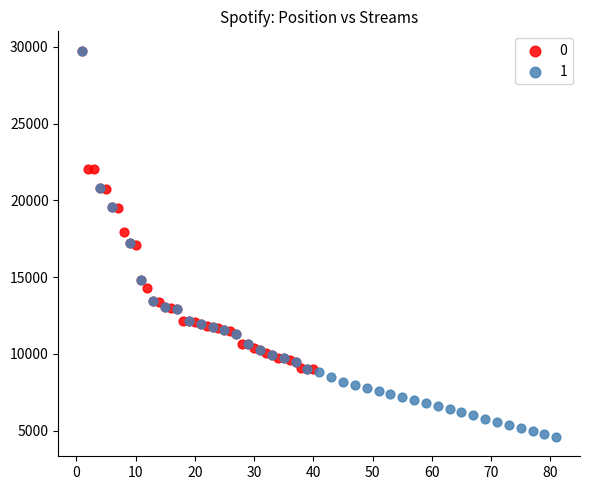

Which series reaches the minimum Y coordinate?

1